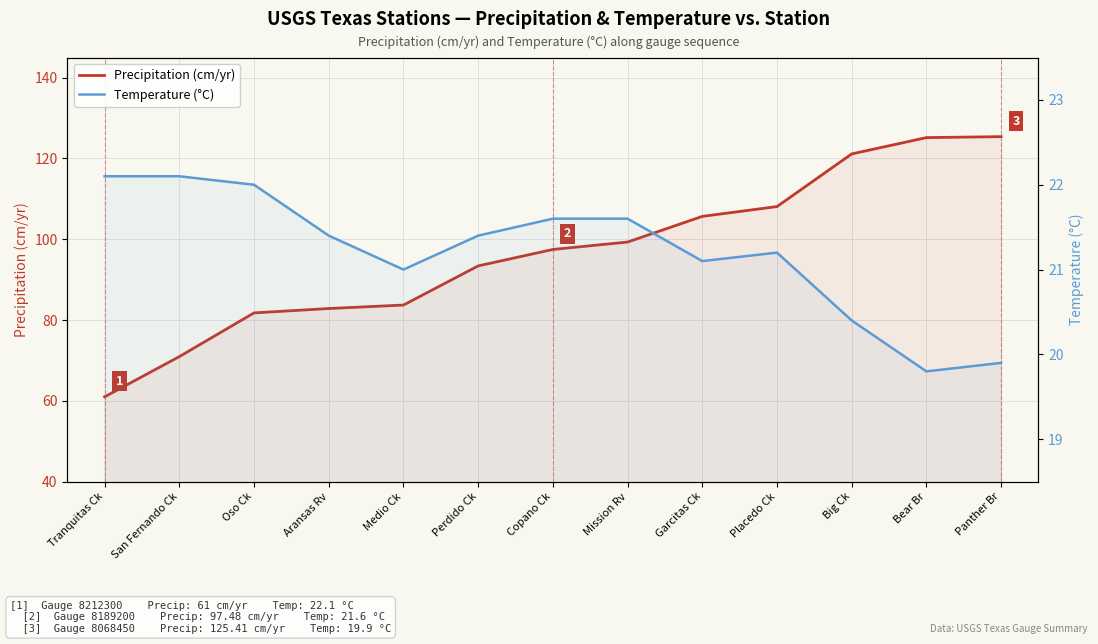

Which series has the largest total across all categories?

Precipitation (cm/yr)